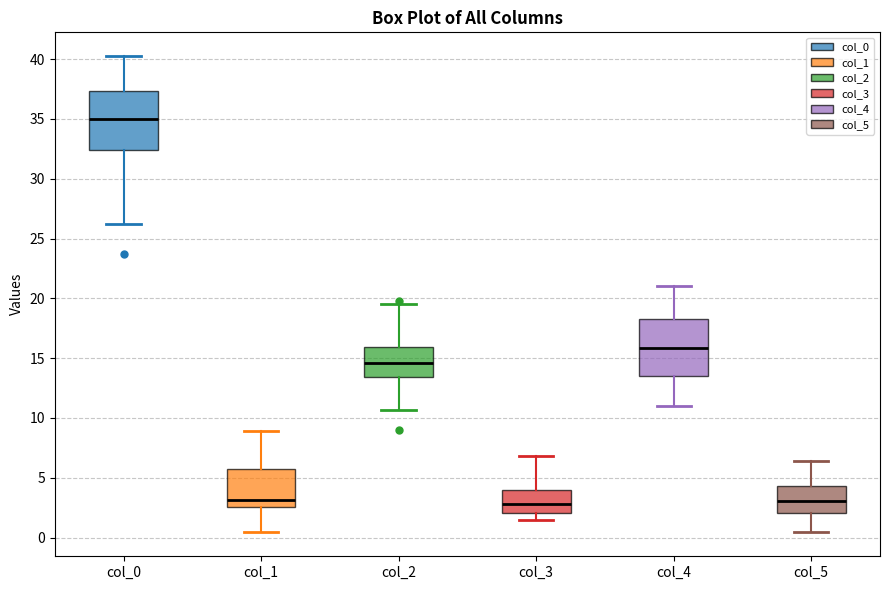

Where does the upper whisker of the box for col_0 end on the y-axis? The values are not printed on the chart, so give them approximately, as read against the axis.

40.5